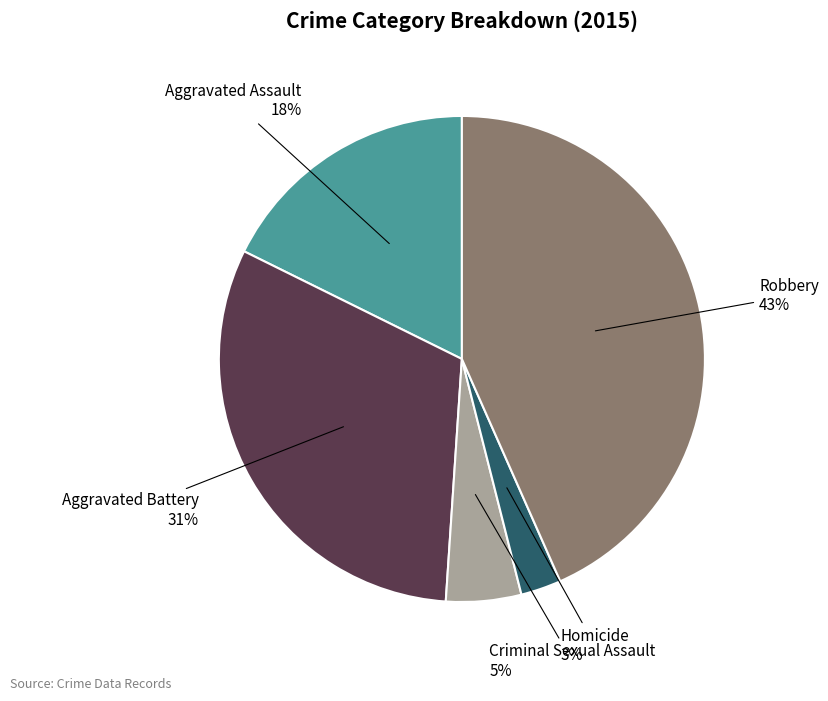

Is there a majority slice in this chart?

No